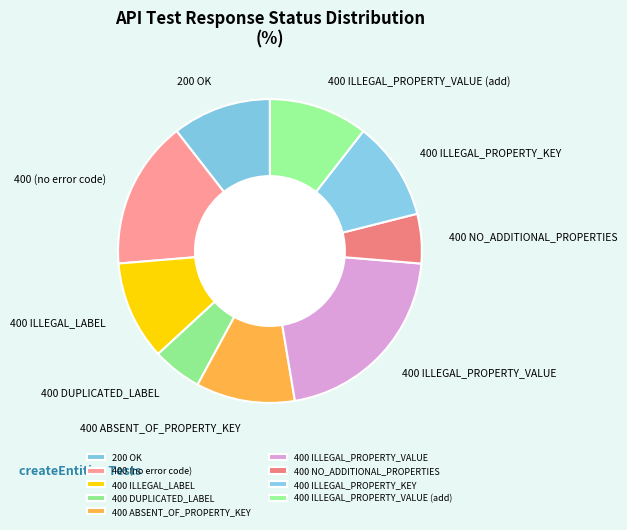

What is the ratio of the value at 400 (no error code) to the value at 400 ILLEGAL_PROPERTY_KEY?

1.5